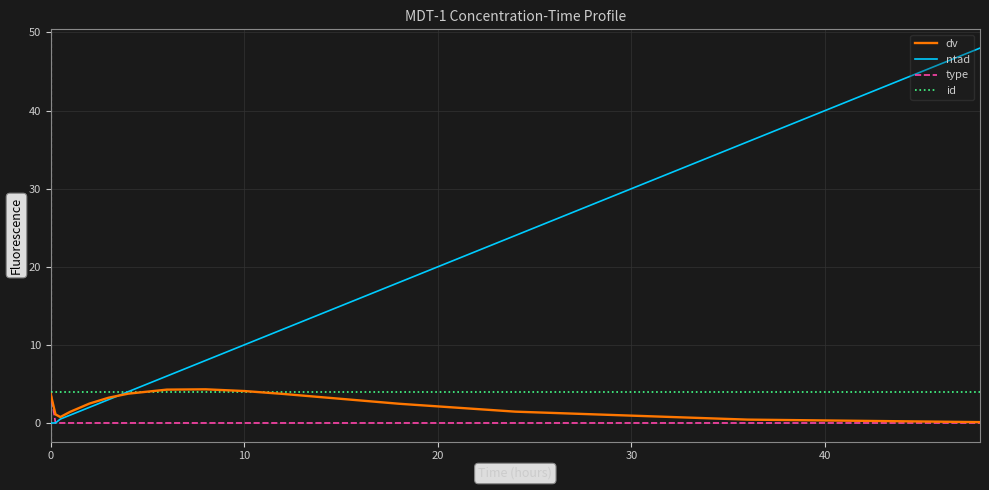

What is the greatest value displayed?

48.0